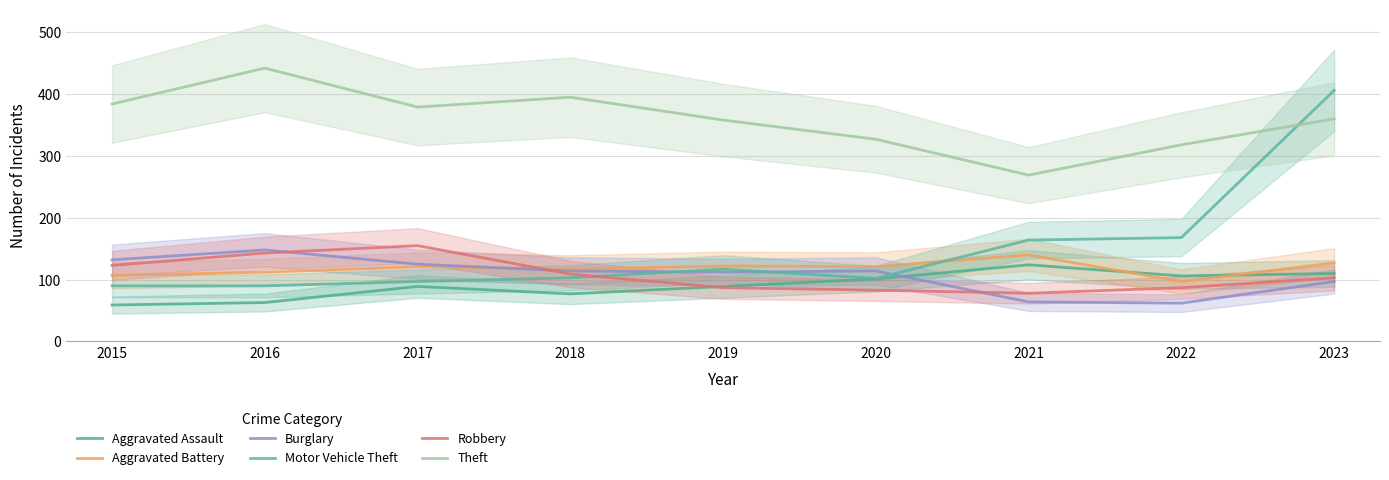

What is the difference between the maximum and minimum values in the Aggravated Battery series?

43